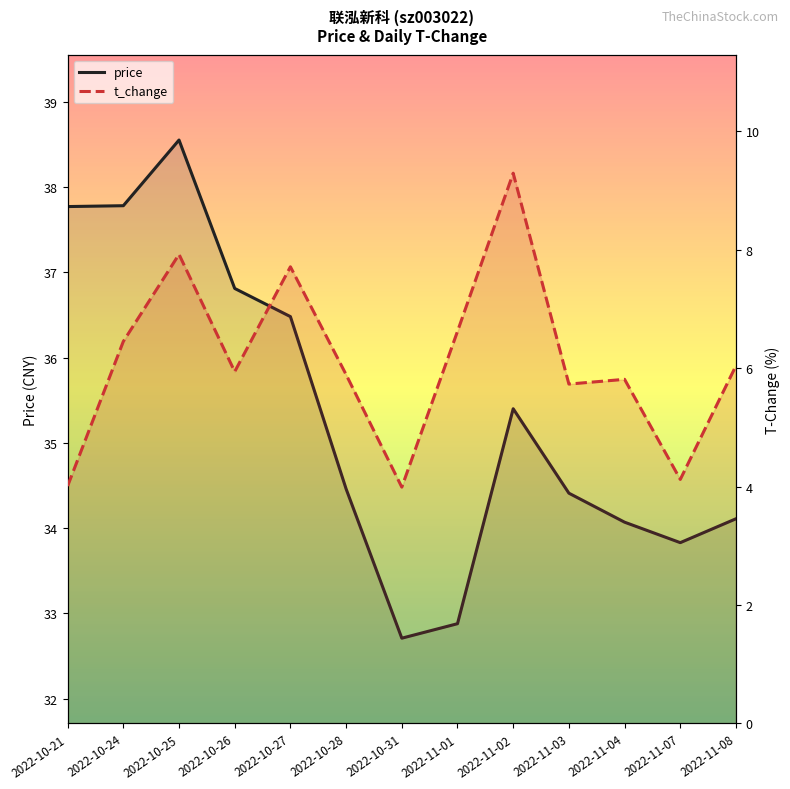

Reading left to right, transcribe all the data shown in this chart.

price: 2022-10-21=37.8	2022-10-24=37.8	2022-10-25=38.5	2022-10-26=36.8	2022-10-27=36.5	2022-10-28=34.5	2022-10-31=32.7	2022-11-01=32.9	2022-11-02=35.4	2022-11-03=34.4	2022-11-04=34.1	2022-11-07=33.8	2022-11-08=34.1
t_change: 2022-10-21=4.0	2022-10-24=6.5	2022-10-25=7.9	2022-10-26=5.9	2022-10-27=7.7	2022-10-28=5.9	2022-10-31=4.0	2022-11-01=6.6	2022-11-02=9.3	2022-11-03=5.7	2022-11-04=5.8	2022-11-07=4.1	2022-11-08=6.0